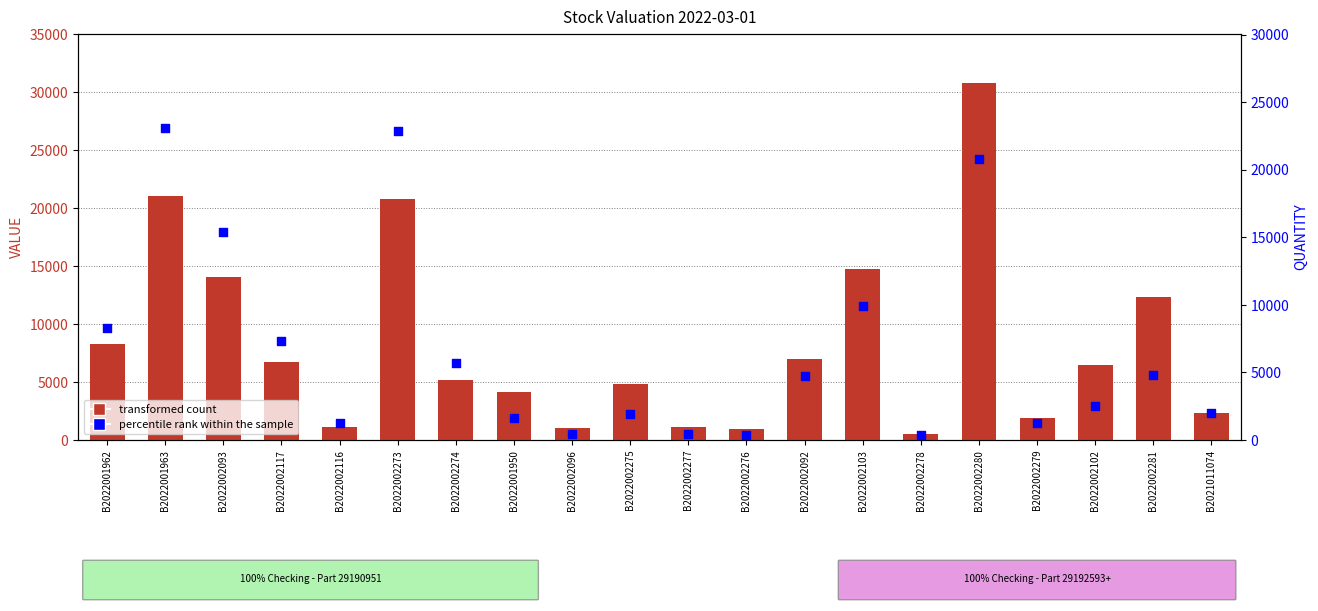

At which category is the sum across all series the highest?

B2022002280